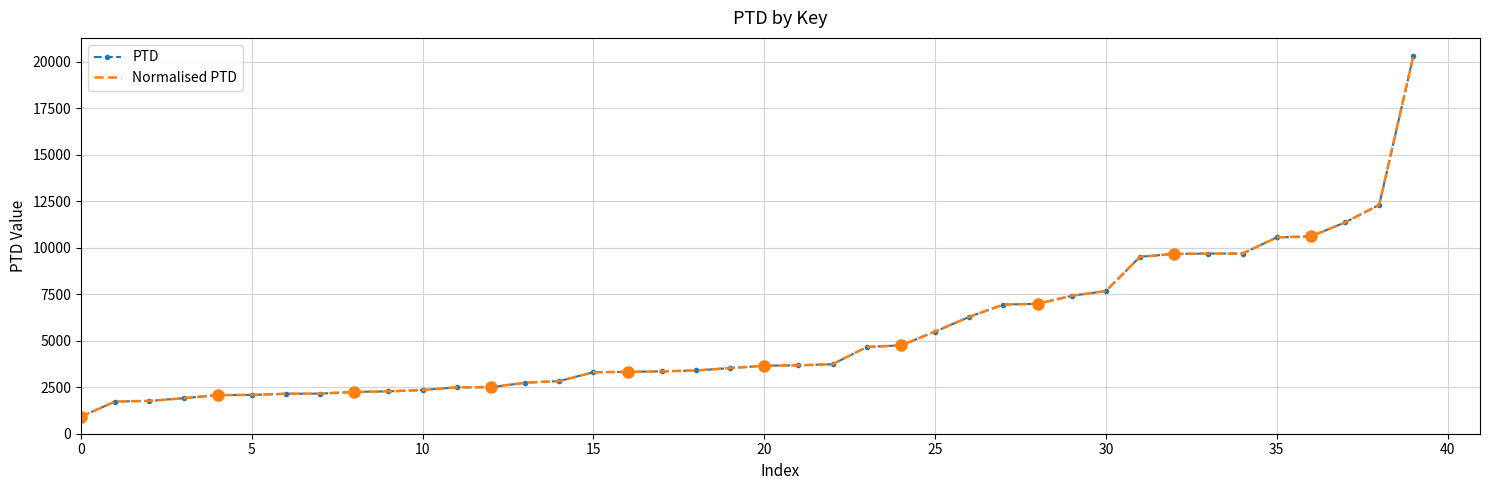

True or false: Normalised PTD and PTD cross at least once.

False